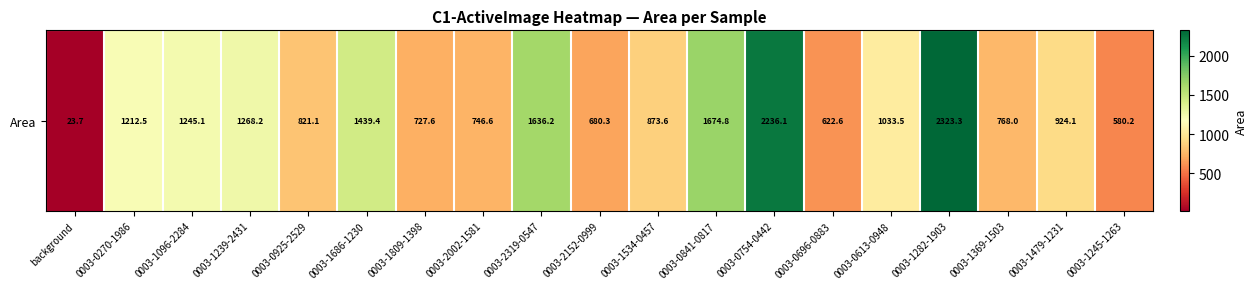

The value at 0003-1282-1903 is 2323.3. True or false?

True